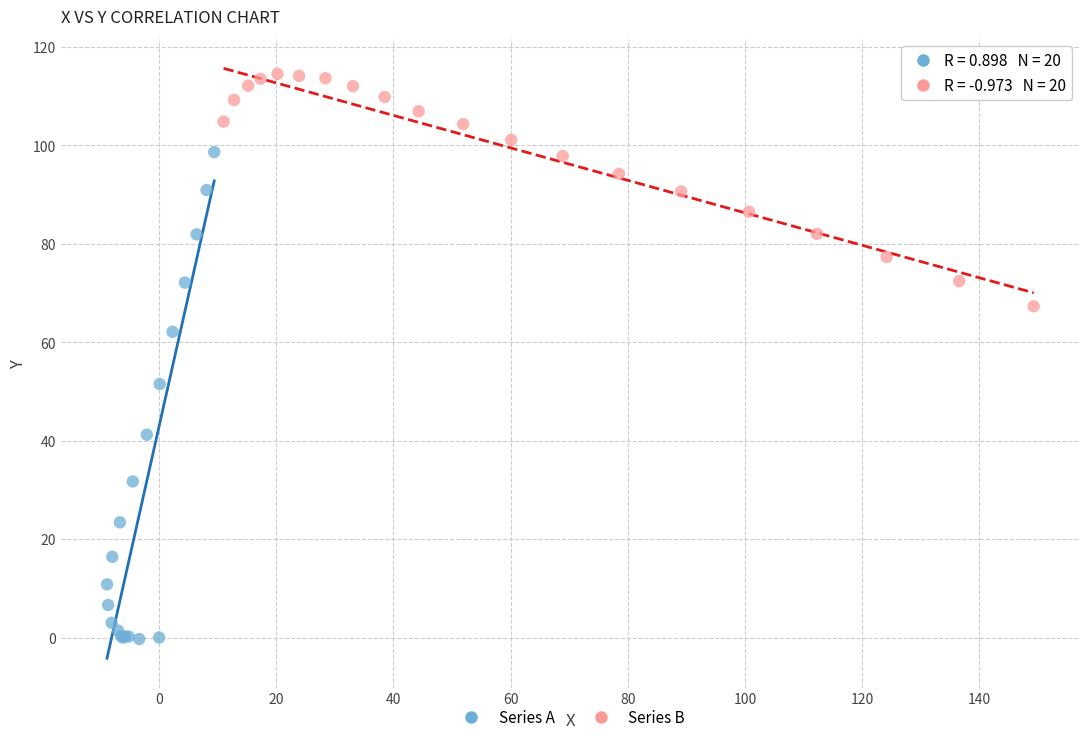

What are all the series names shown in the legend?

Series A, Series B